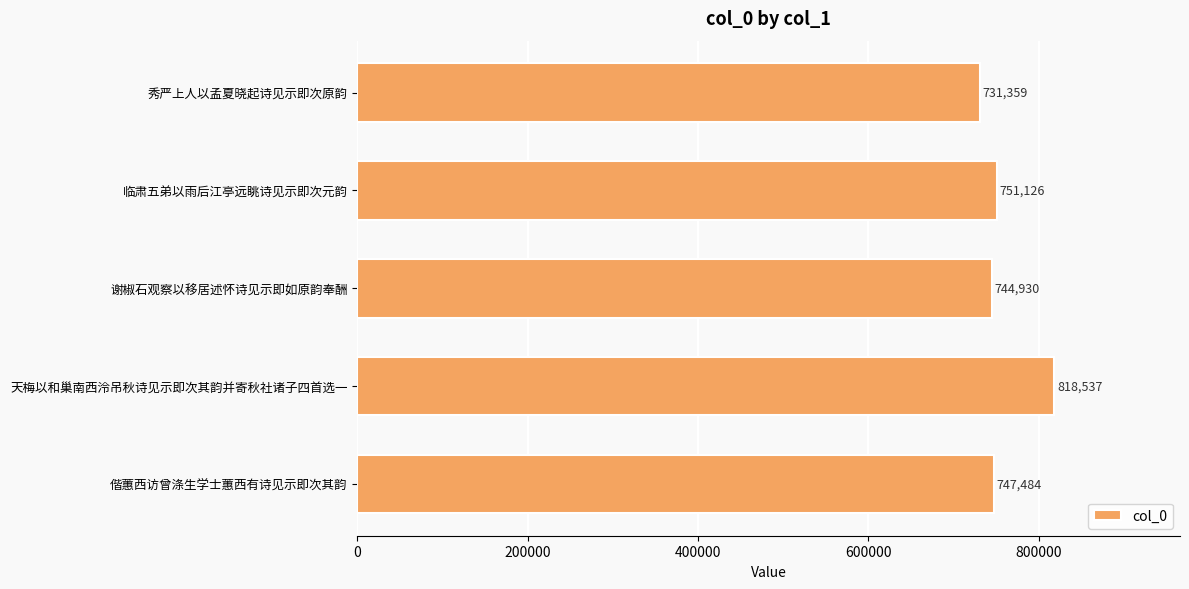

What is the smallest value displayed?

731359